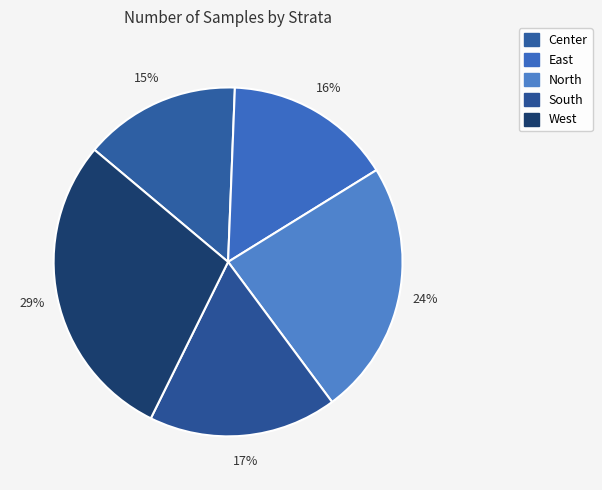

Which category has the biggest portion of the pie?

West